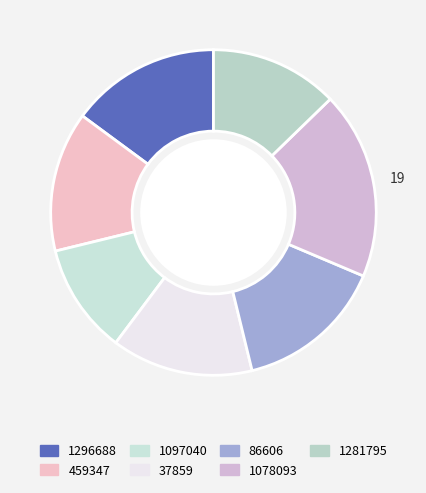

How many segments does this pie chart have?

7